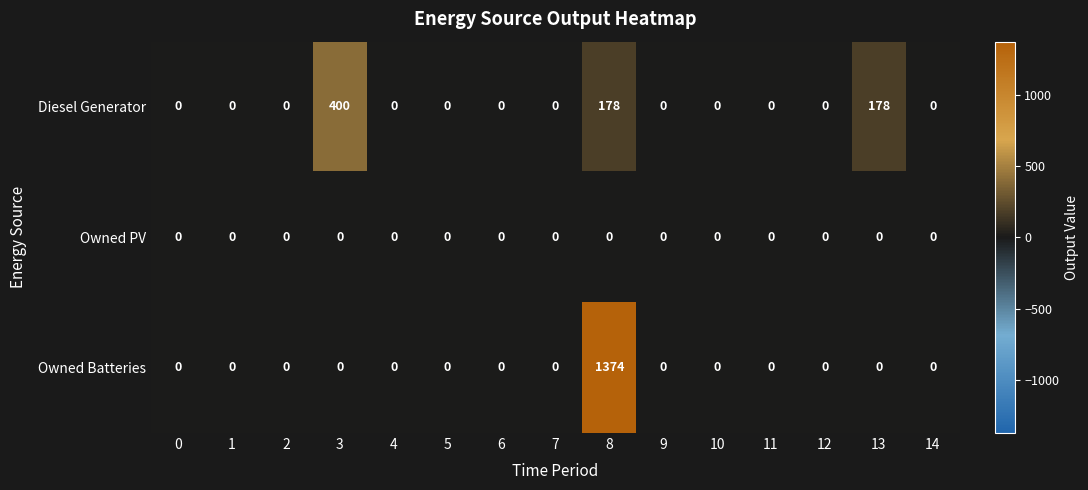

Which series has the largest total across all categories?

Owned Batteries